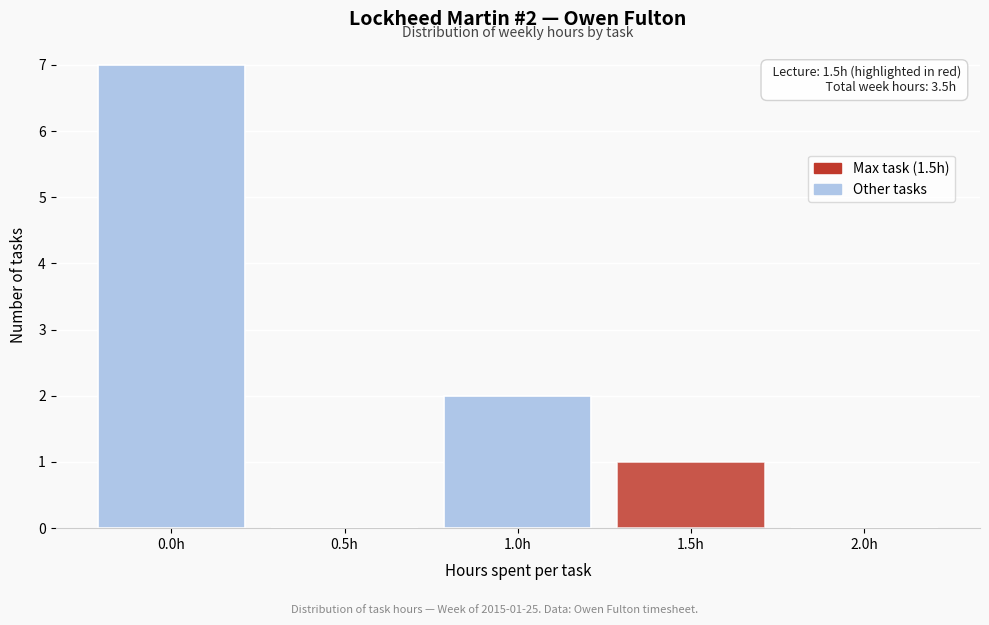

Reading left to right, transcribe all the data shown in this chart.

0.0h=7	0.5h=0	1.0h=2	1.5h=1	2.0h=0